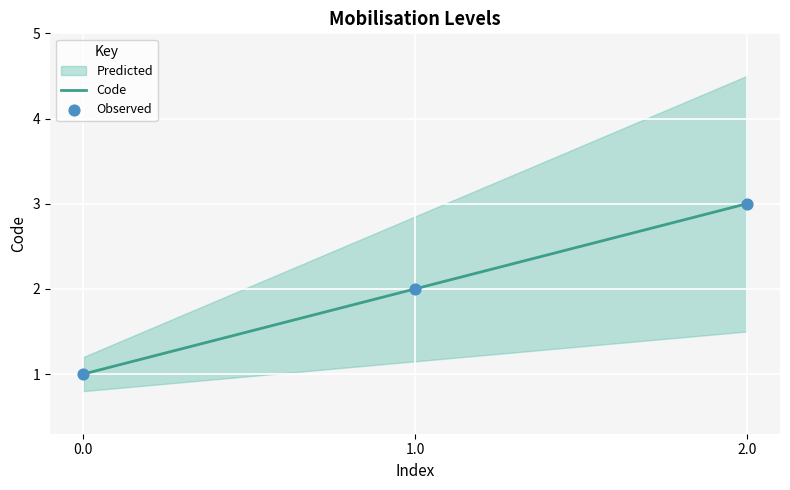

Which series has the widest spread of Y values?

Code